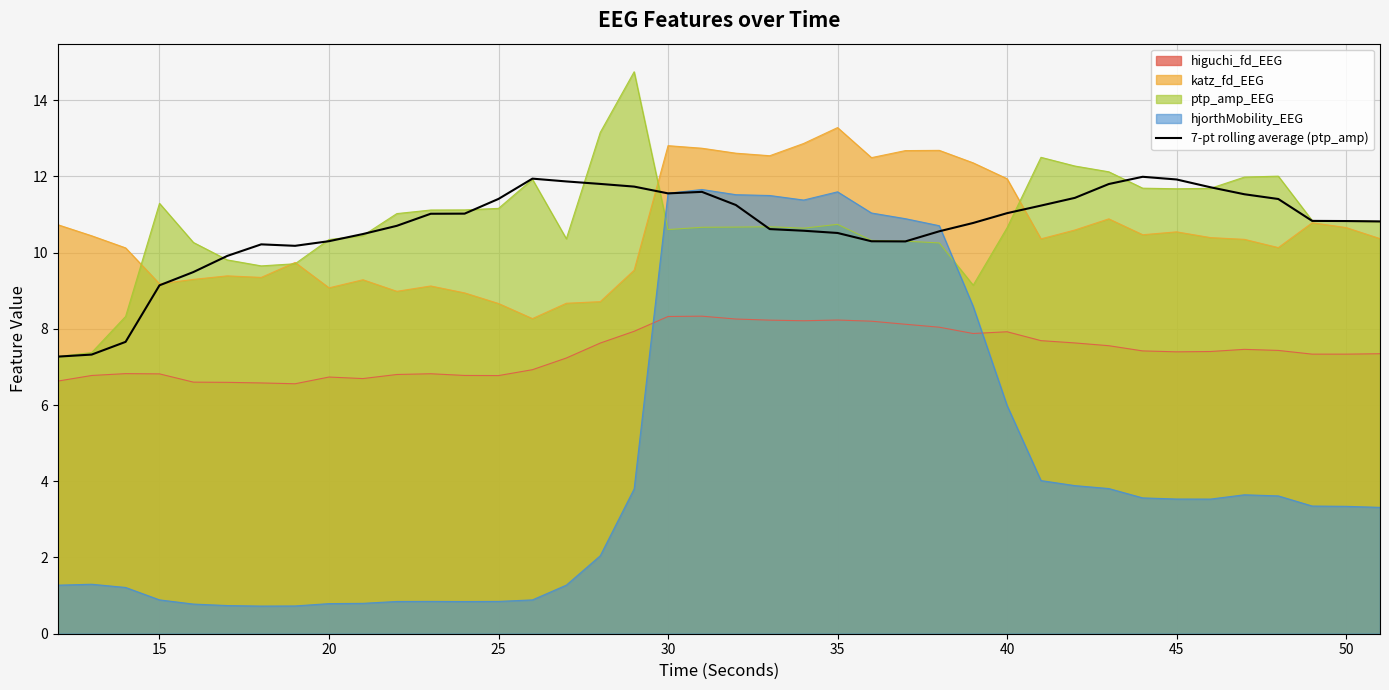

What is the difference between the highest and lowest values at 30?

4.5